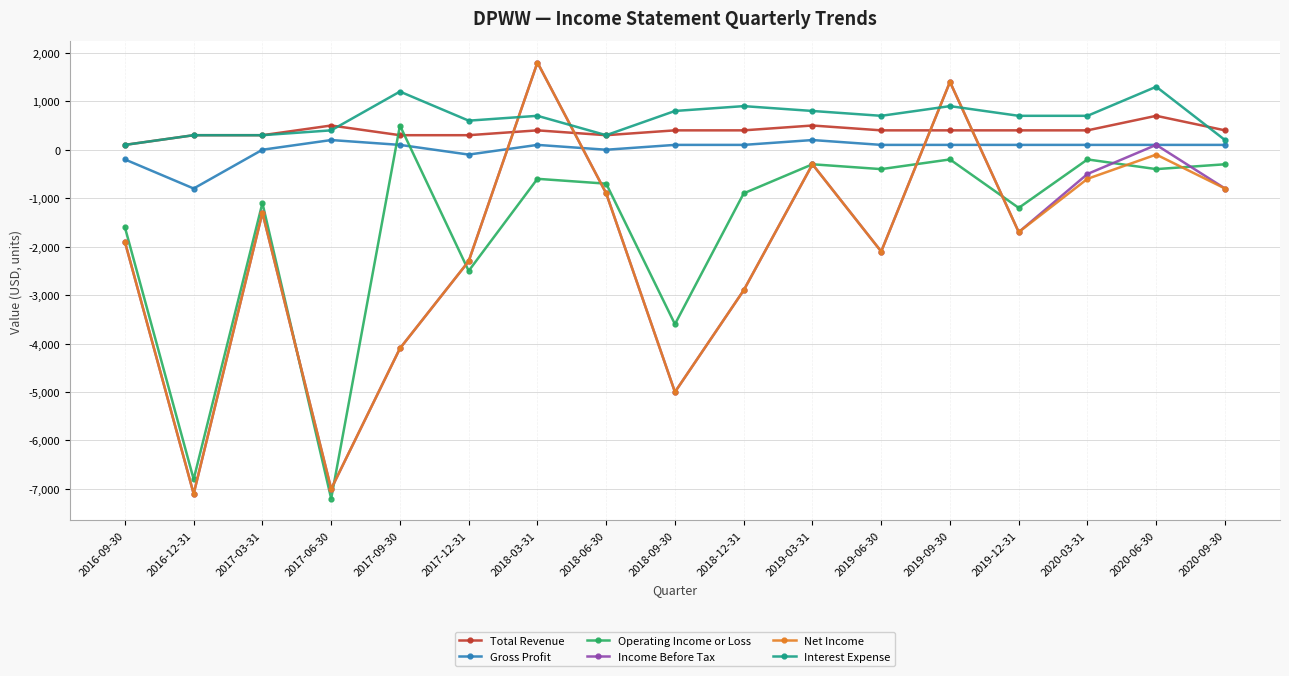

How many interior local peaks does the Net Income series have?

5